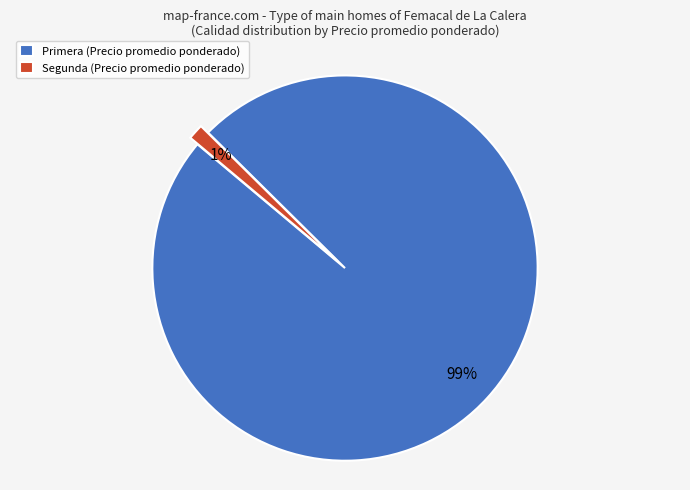

To the nearest percent, what portion does Segunda (Precio promedio ponderado) represent?

1%